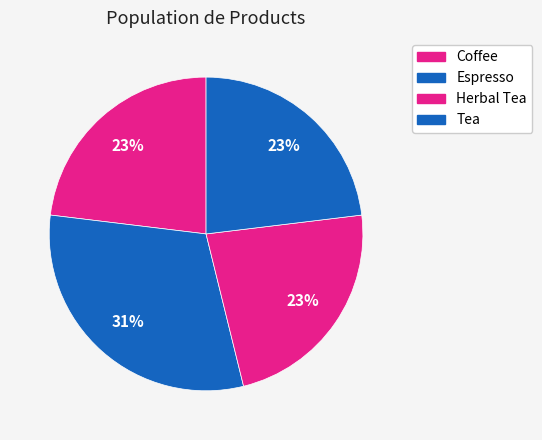

How many slices are in this pie chart?

4